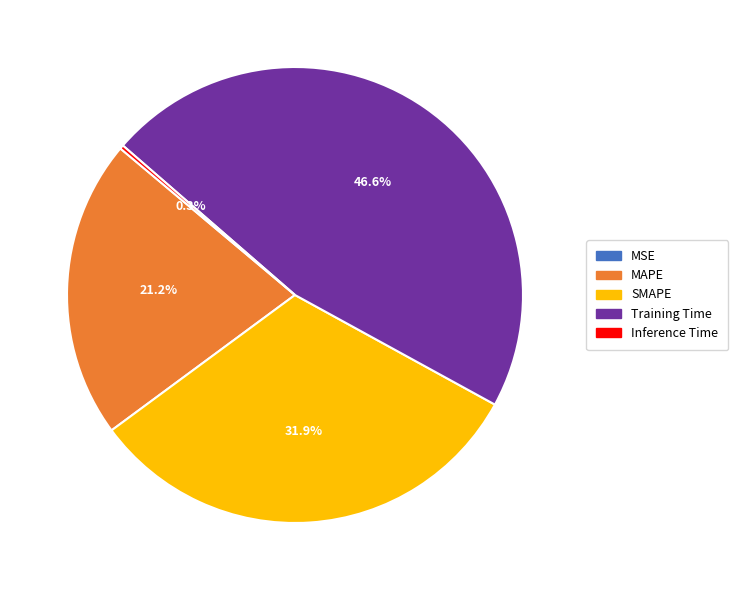

What is the total percentage of Training Time and SMAPE?

78.5%